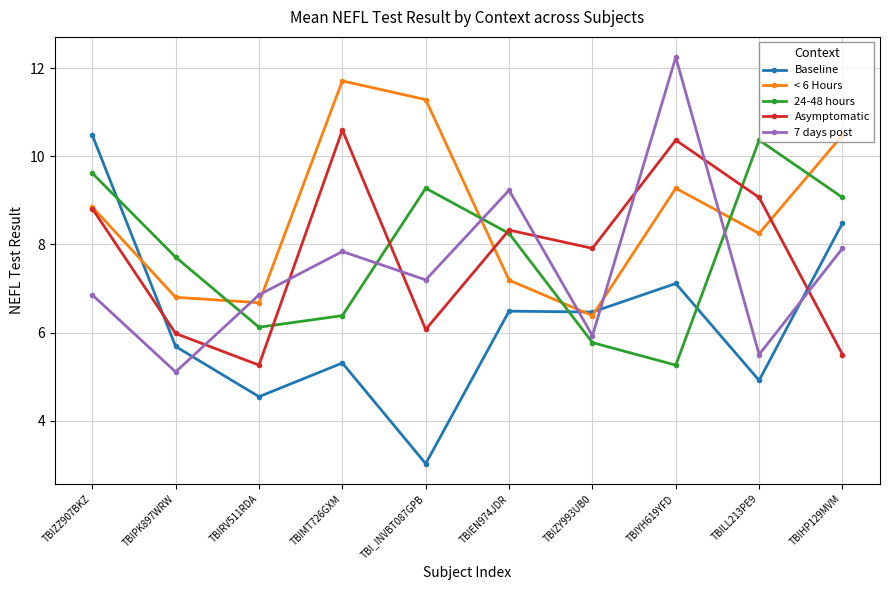

Rank the series at TBIPK897WRW from lowest to highest value.

7 days post, Baseline, Asymptomatic, < 6 Hours, 24-48 hours